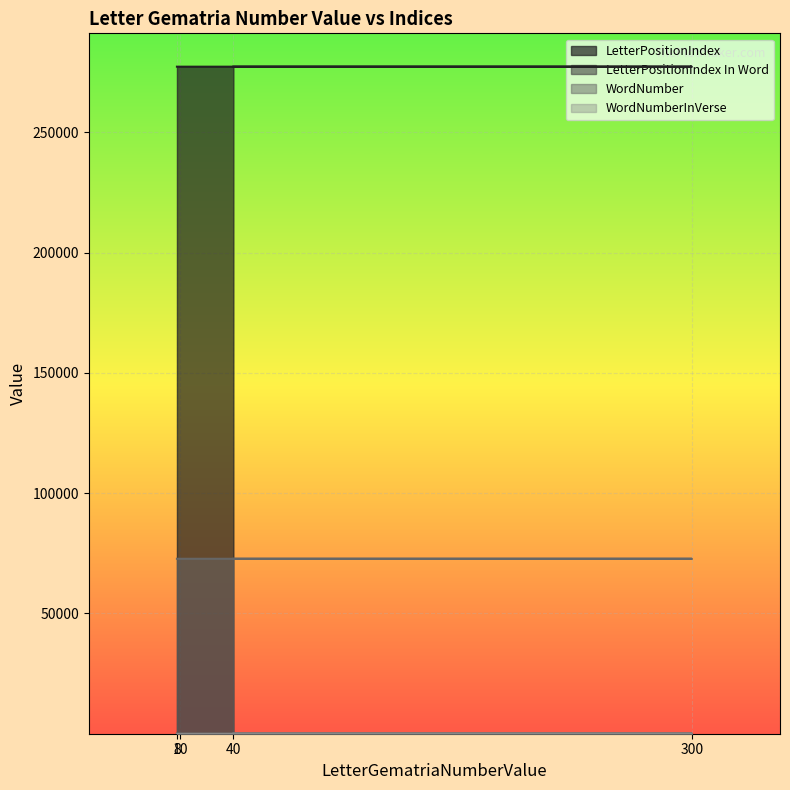

What is the difference between the LetterPositionIndex values at 8 and 40?

6